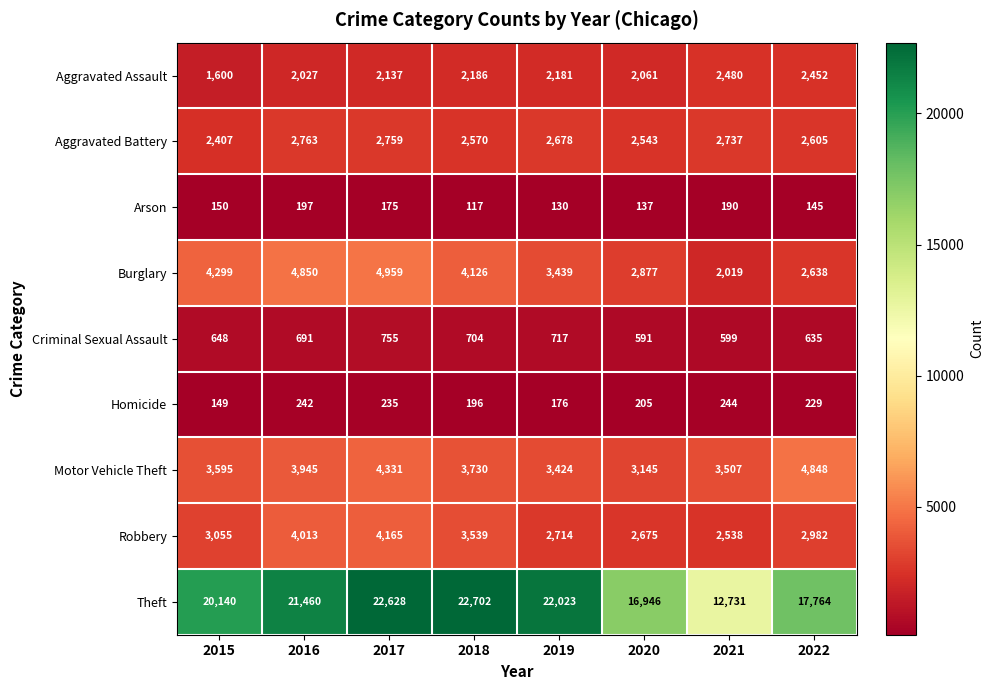

What is the difference between the highest and lowest values at 2022?

17619